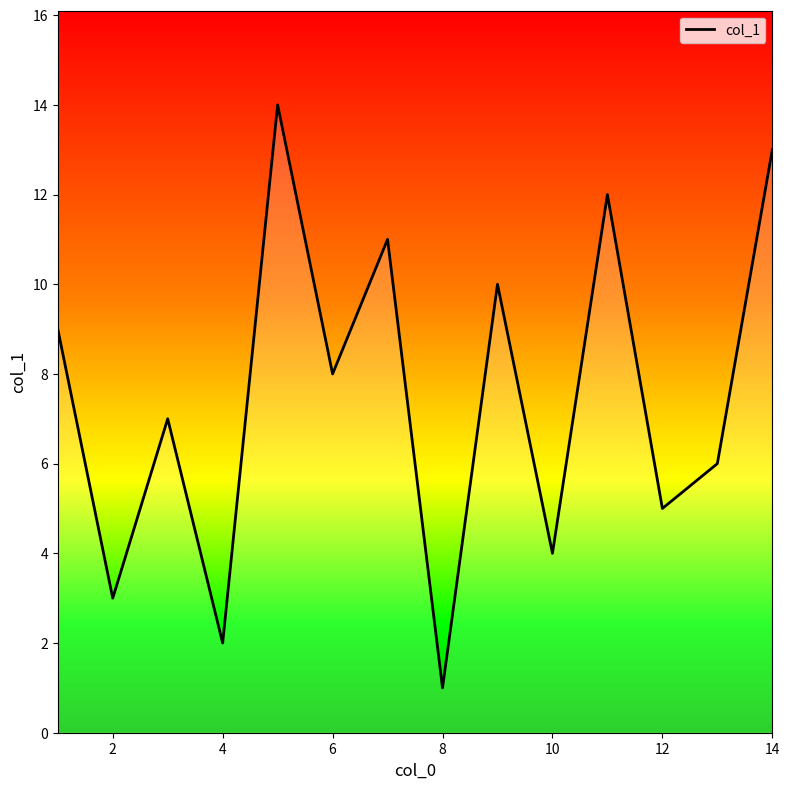

What is the difference between the maximum and minimum values?

13